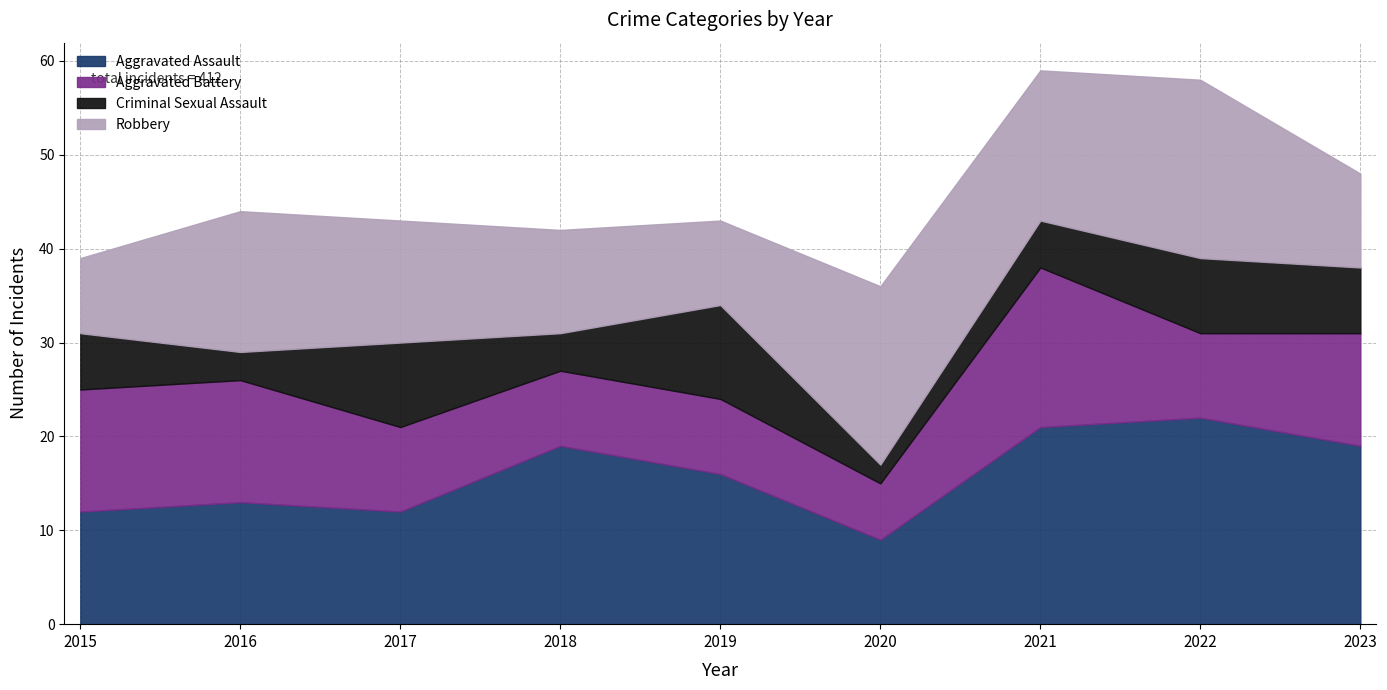

Count the number of data series in this chart.

4